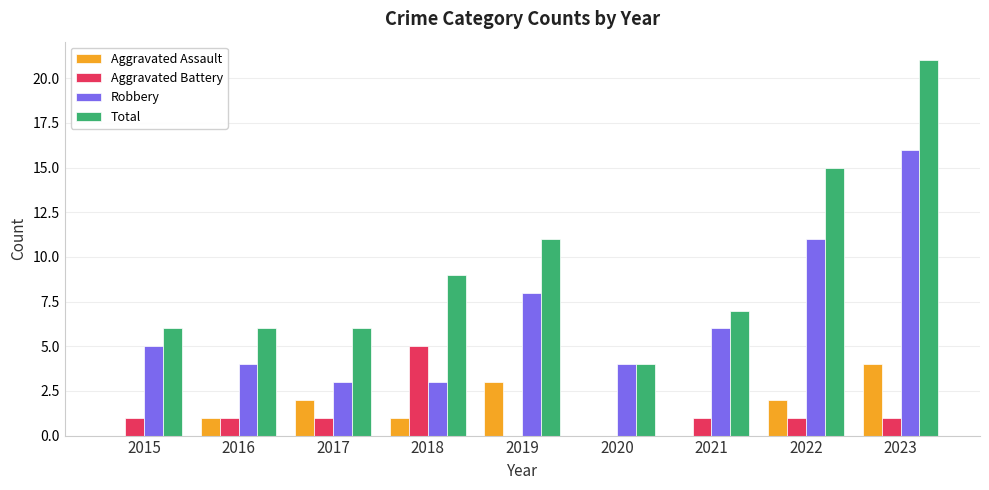

Which series has the largest range (max minus min)?

Total